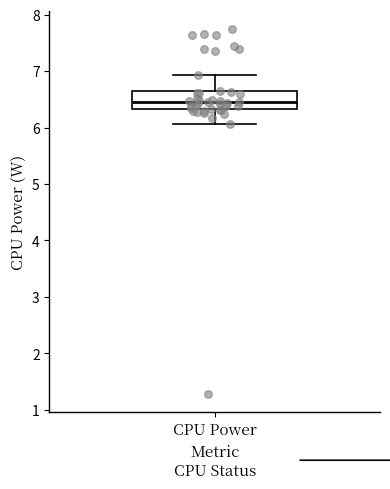

Where is the upper edge of the box for CPU Power on the y-axis? The values are not printed on the chart, so give them approximately, as read against the axis.

6.6